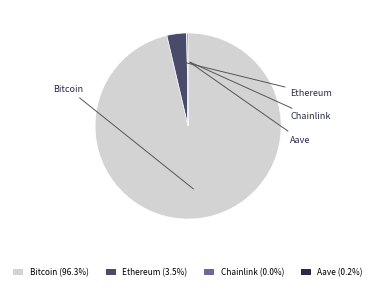

Is there a majority slice in this chart?

Yes